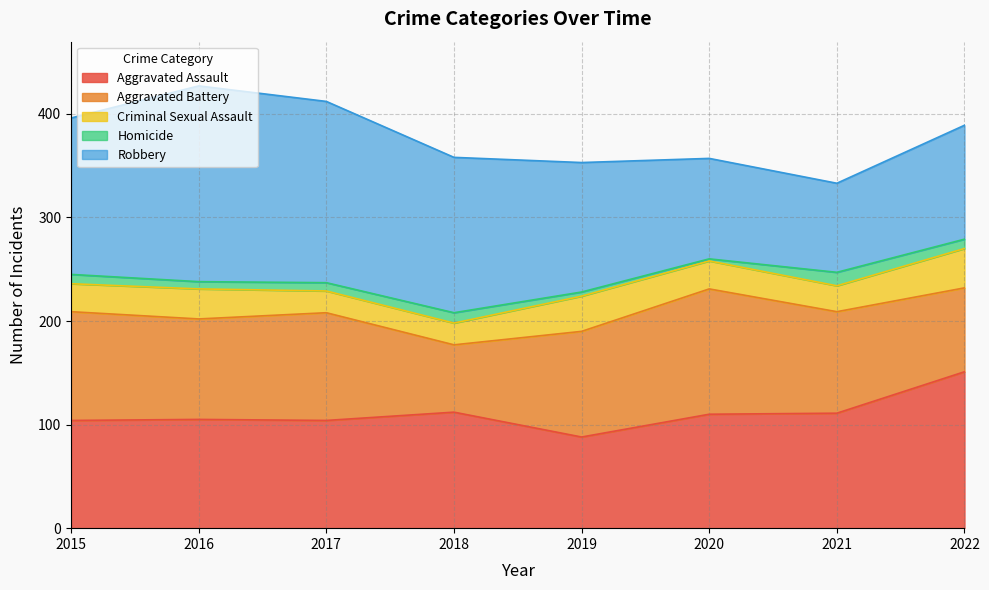

What is the sum of the Robbery values at 2016 and 2022?

299